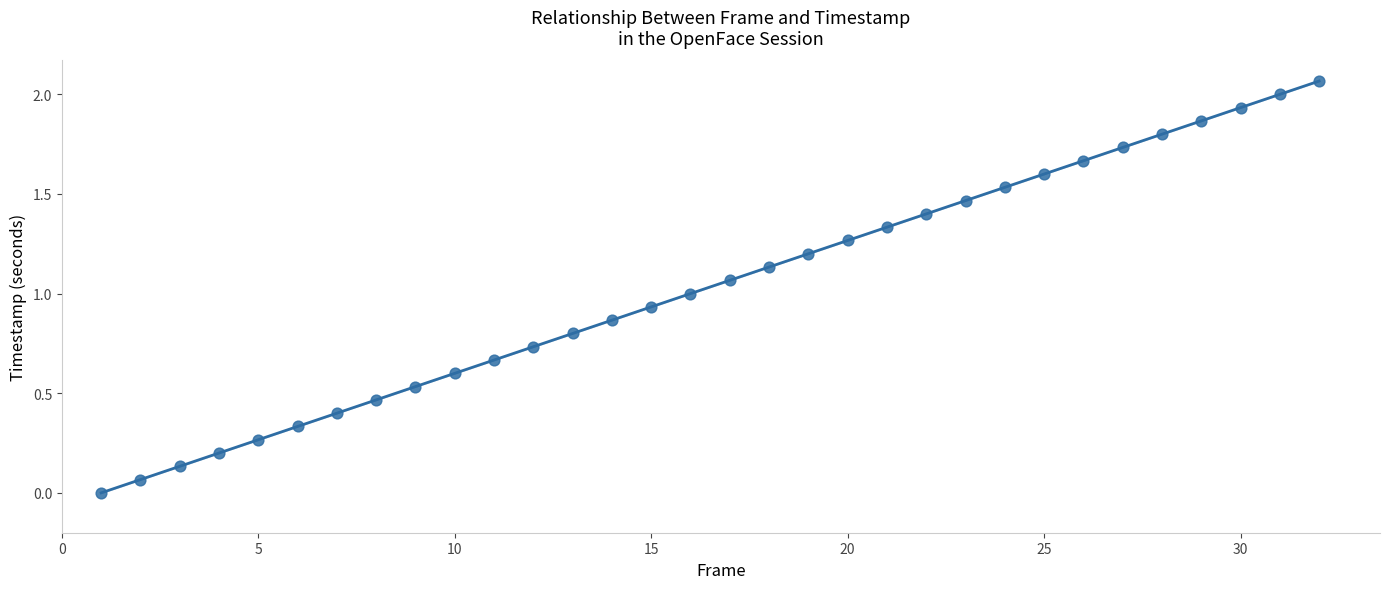

What is the range of X values (max minus min)?

31.0